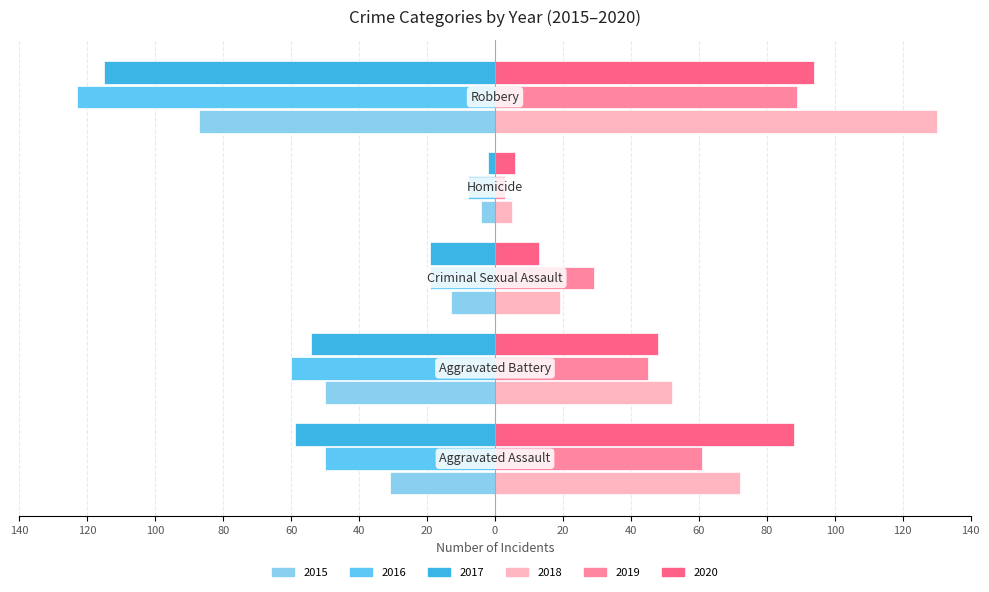

What is the value of the 2015 bar at the 4th from the left?

-4